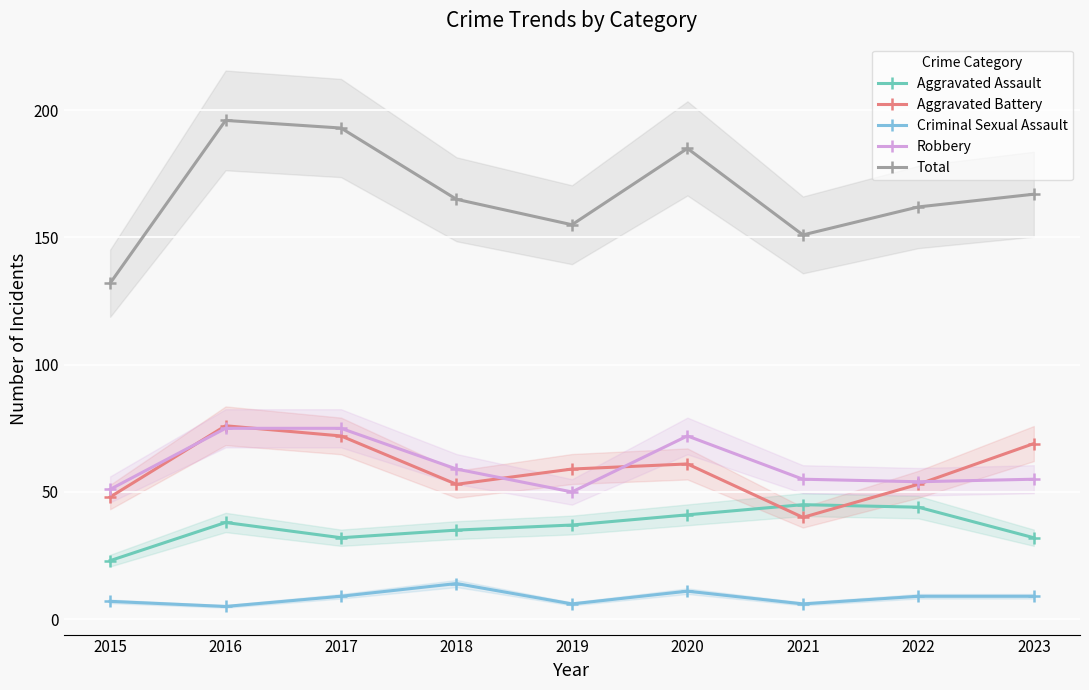

Rank the categories by Robbery value from lowest to highest.

2019, 2015, 2022, 2021, 2023, 2018, 2020, 2016, 2017